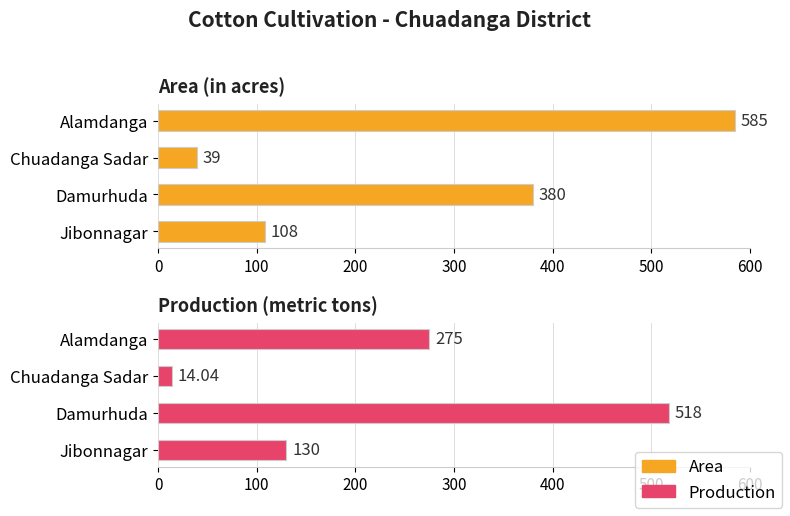

At how many categories does at least one series exceed 196?

2